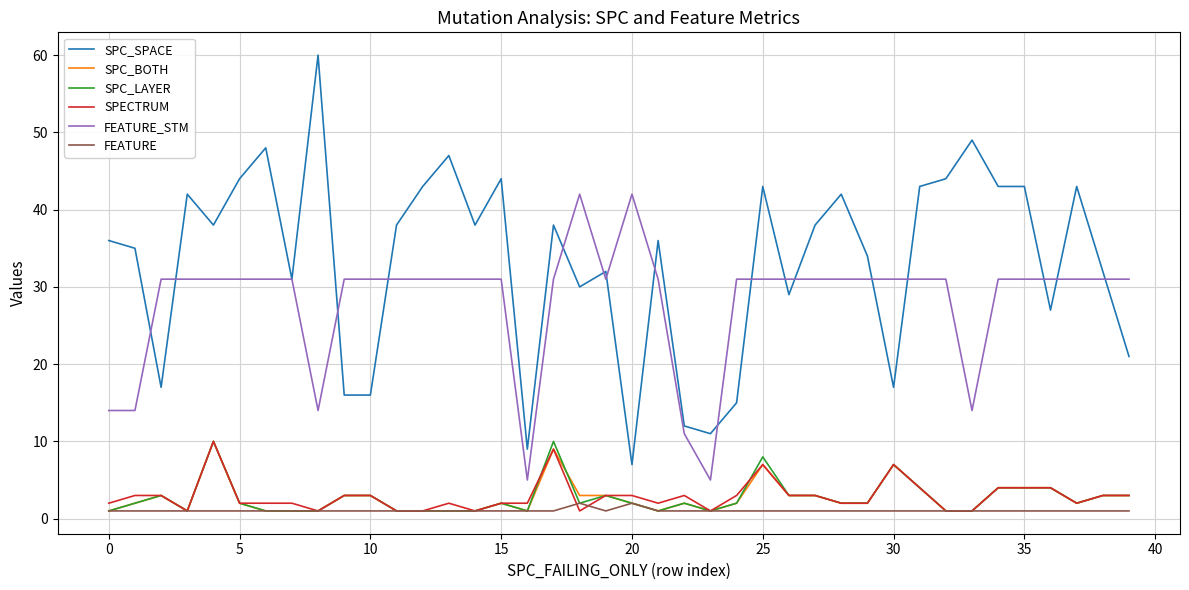

What is the smallest value displayed?

1